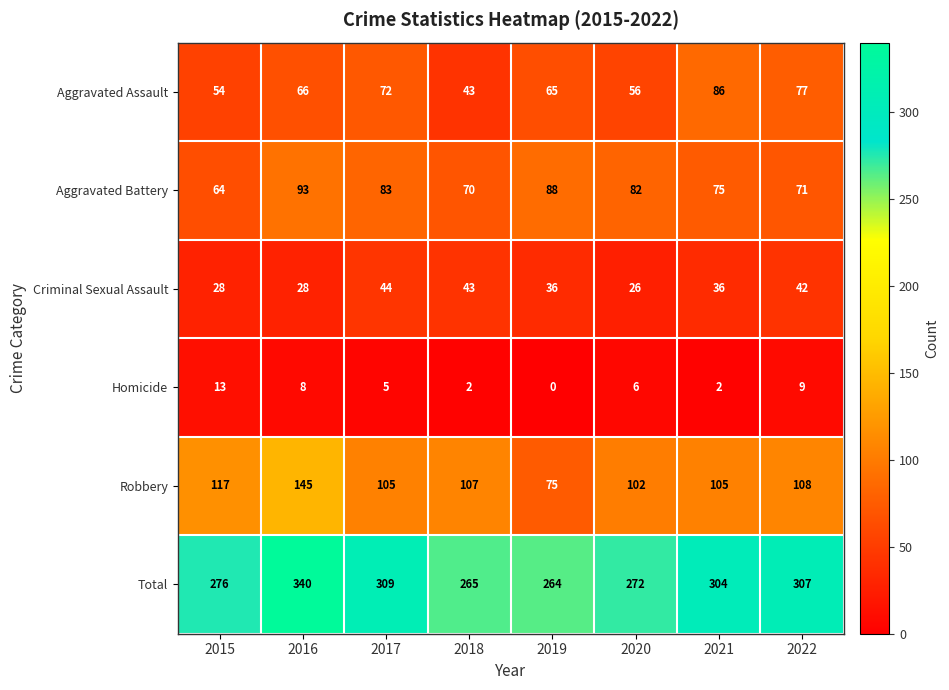

List the series in order of their peak value, highest first.

Total, Robbery, Aggravated Battery, Aggravated Assault, Criminal Sexual Assault, Homicide